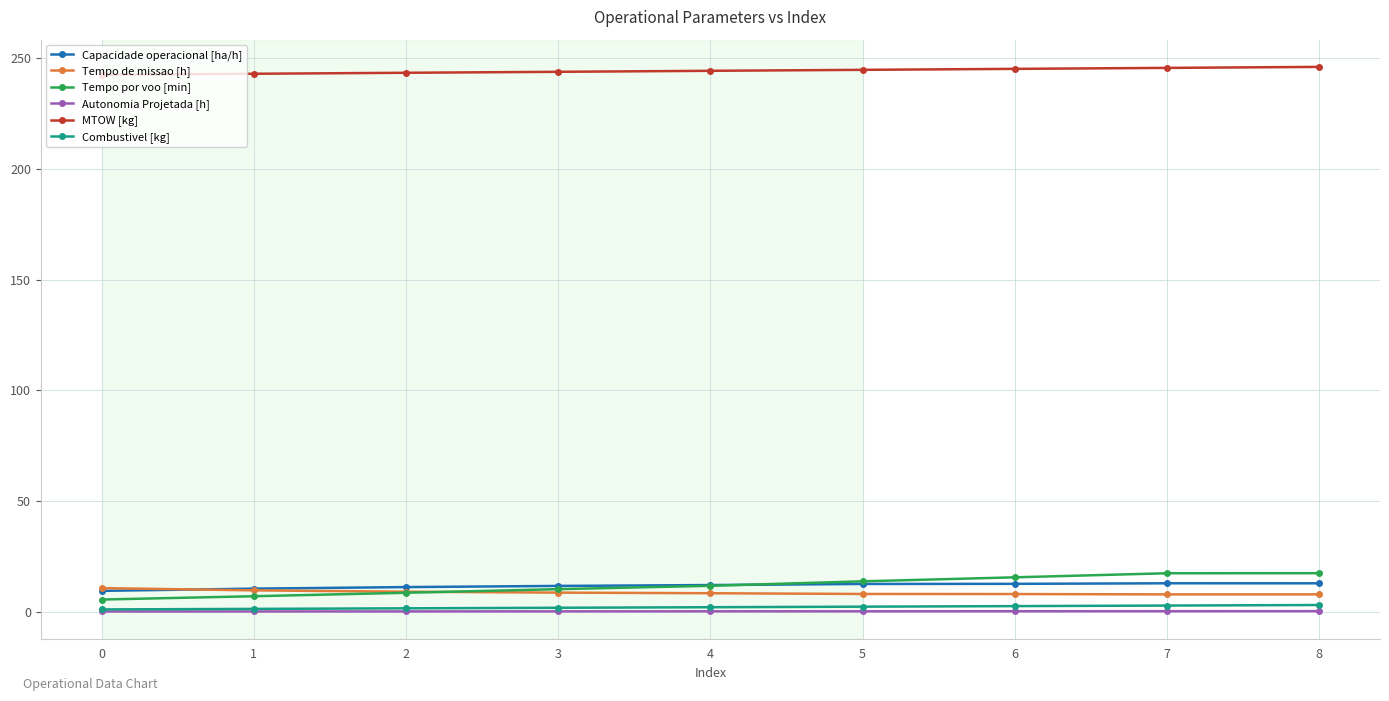

List the series in order of their peak value, lowest first.

Autonomia Projetada [h], Combustivel [kg], Tempo de missao [h], Capacidade operacional [ha/h], Tempo por voo [min], MTOW [kg]